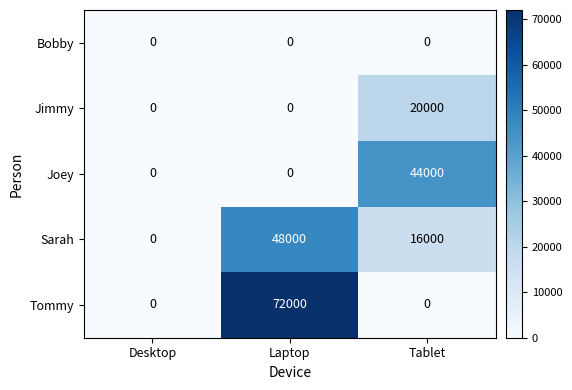

List the series in order of their peak value, lowest first.

Bobby, Jimmy, Joey, Sarah, Tommy